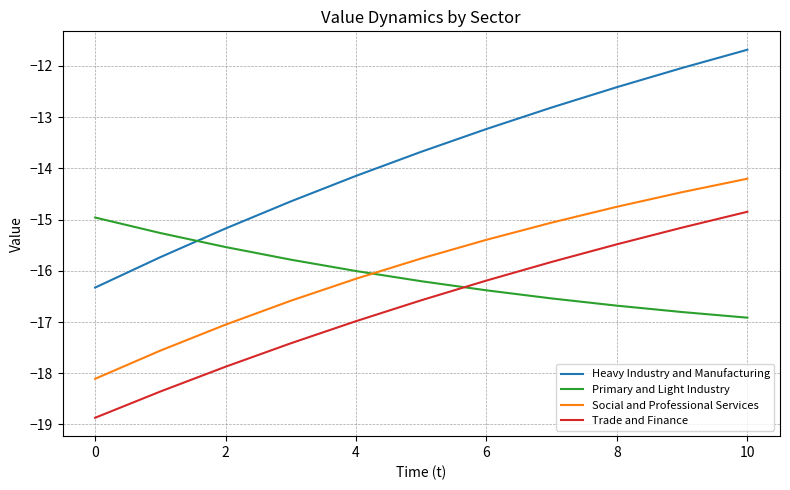

What is the difference between the maximum and minimum values in the Primary and Light Industry series?

2.0